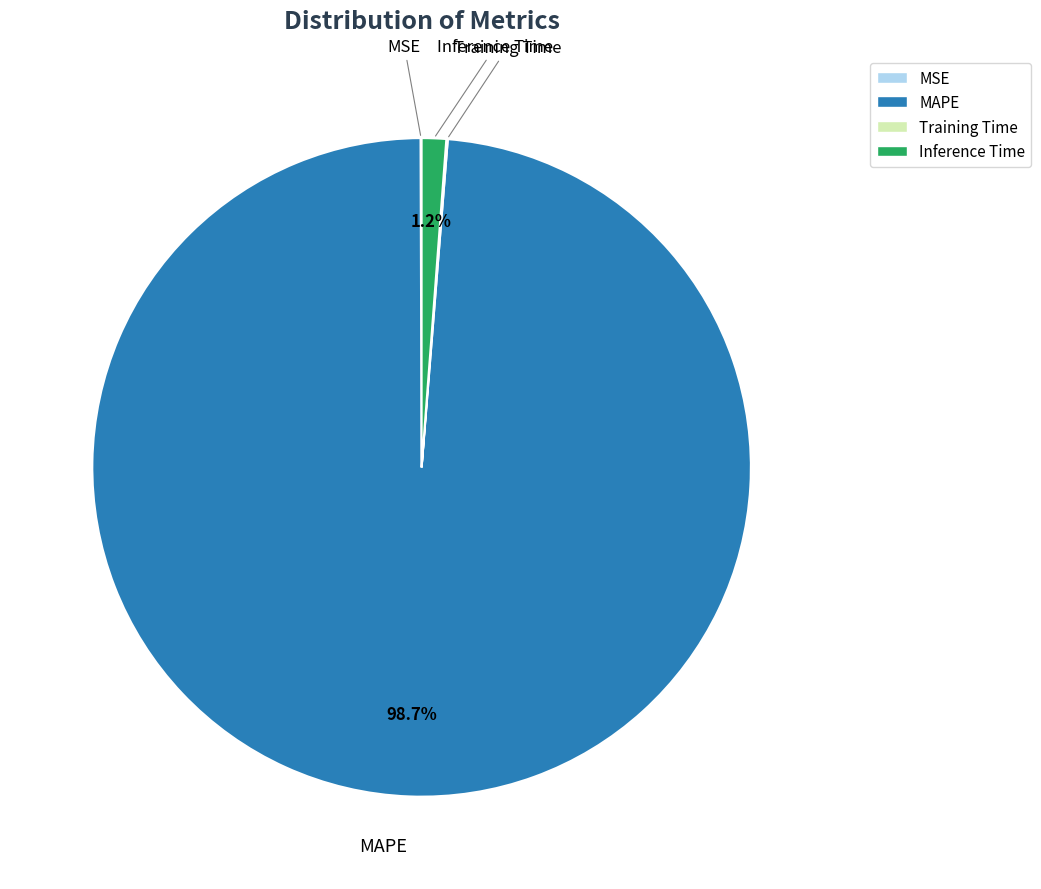

Which slice is the largest?

MAPE